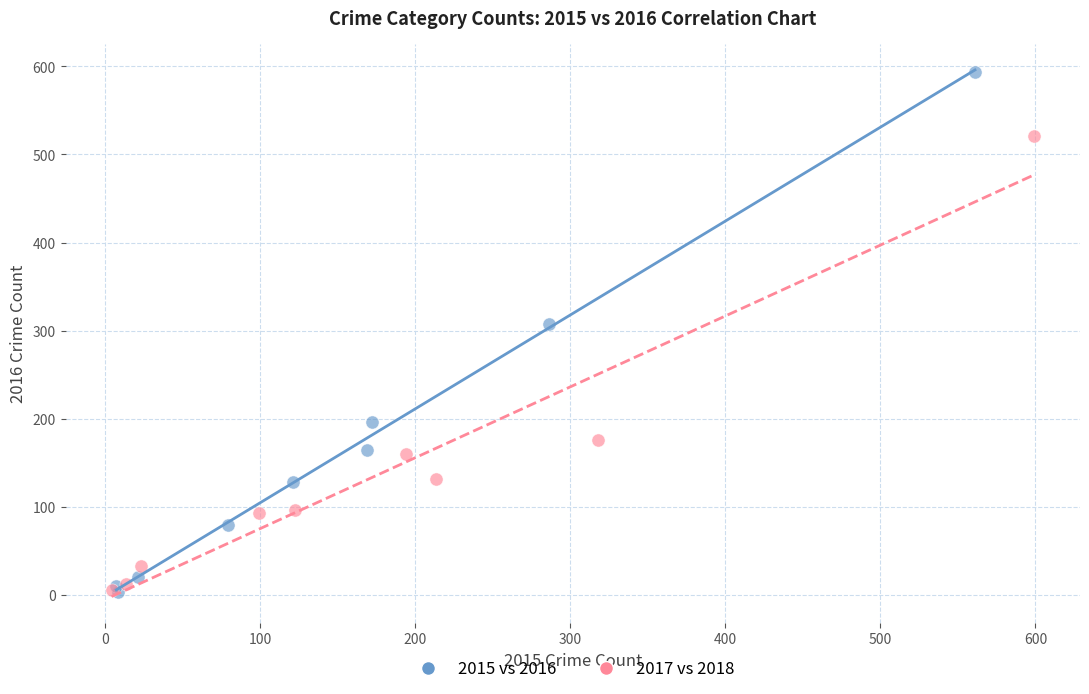

Which series has the largest Y range (max minus min)?

2015 vs 2016